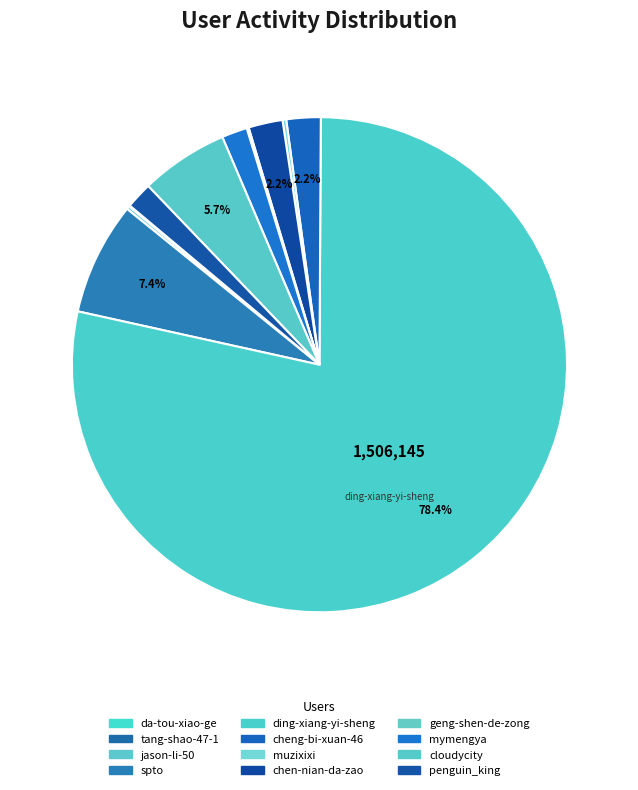

Which category has the smallest portion of the pie?

tang-shao-47-1